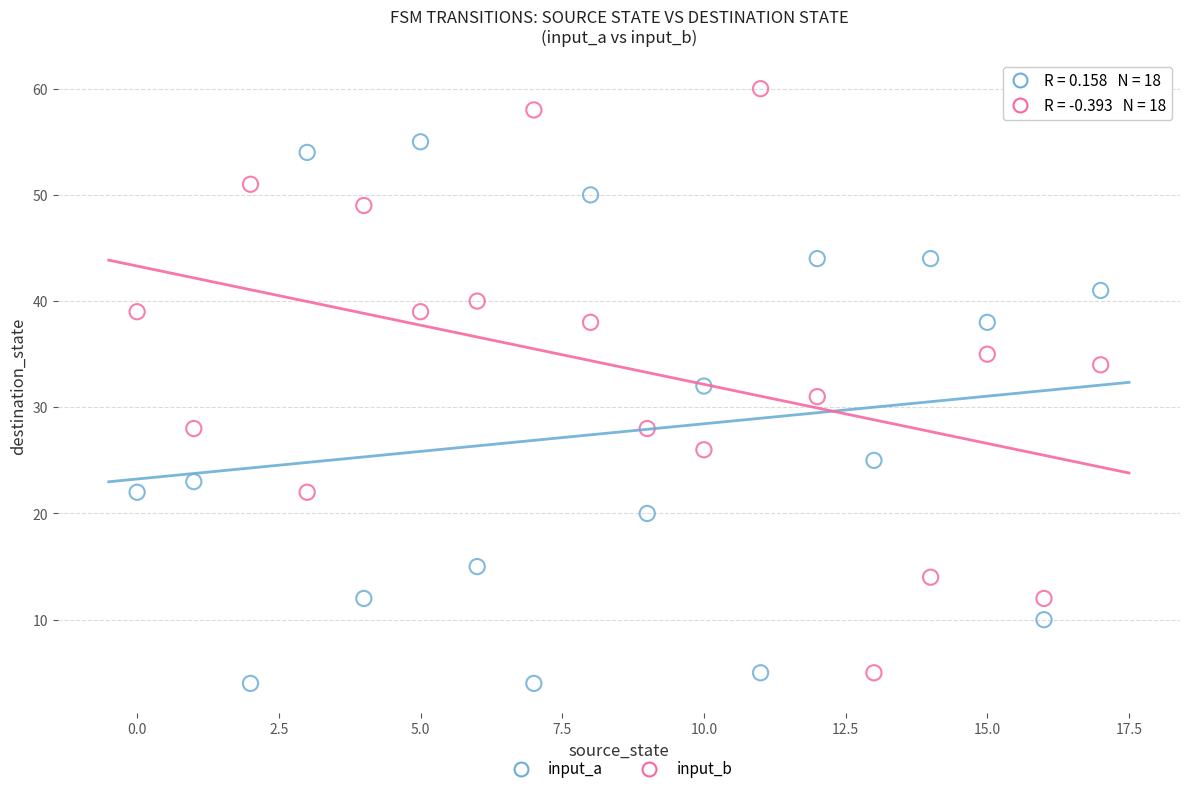

Across all data points, what is the range of Y values (max minus min)?

56